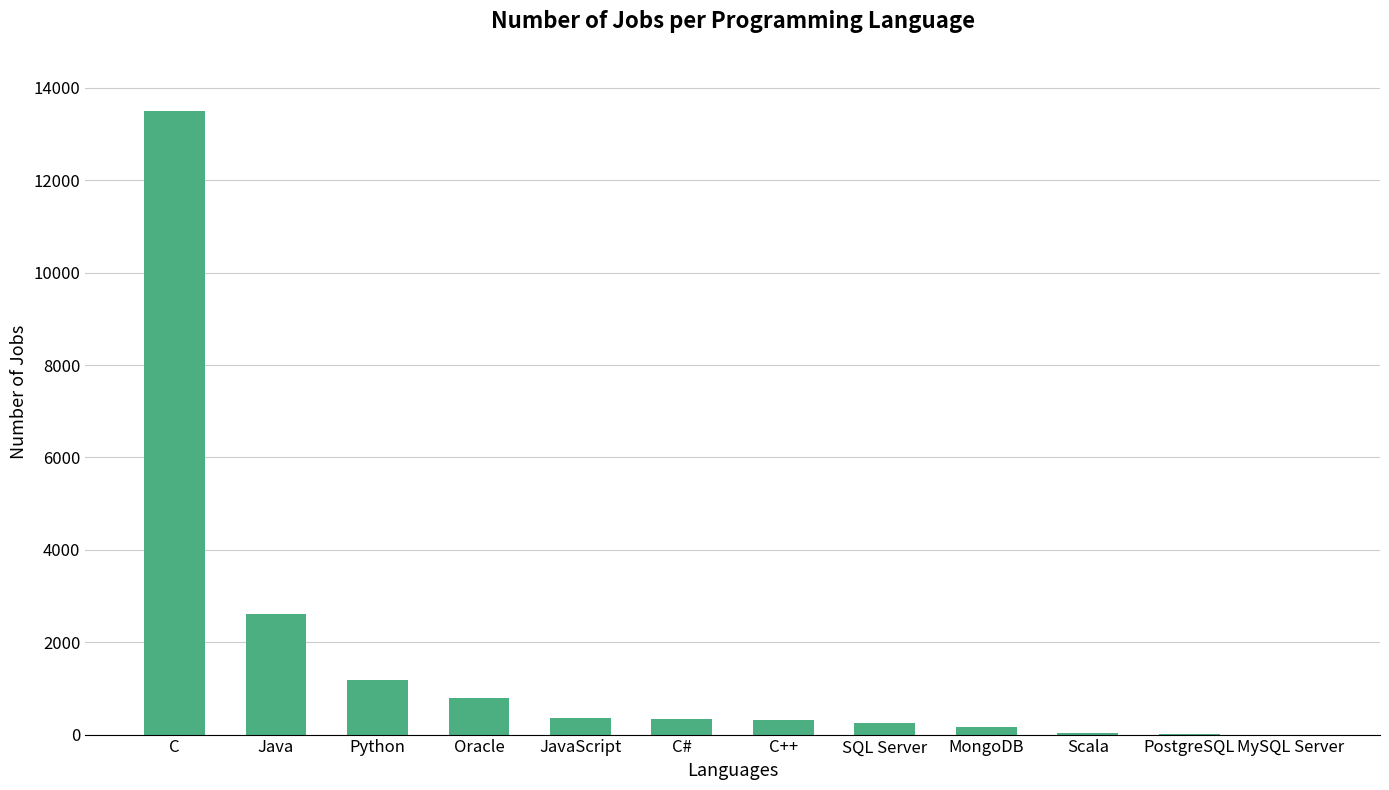

The value at C# is 333. True or false?

True